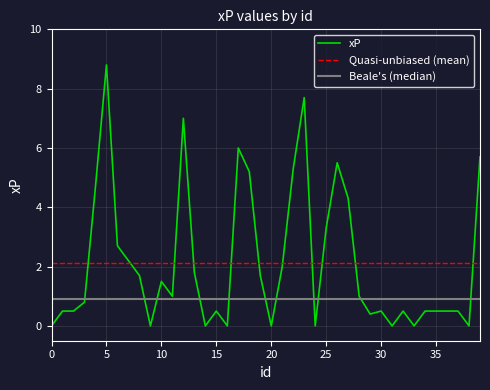

What is the difference between the second highest and second lowest values?

7.7